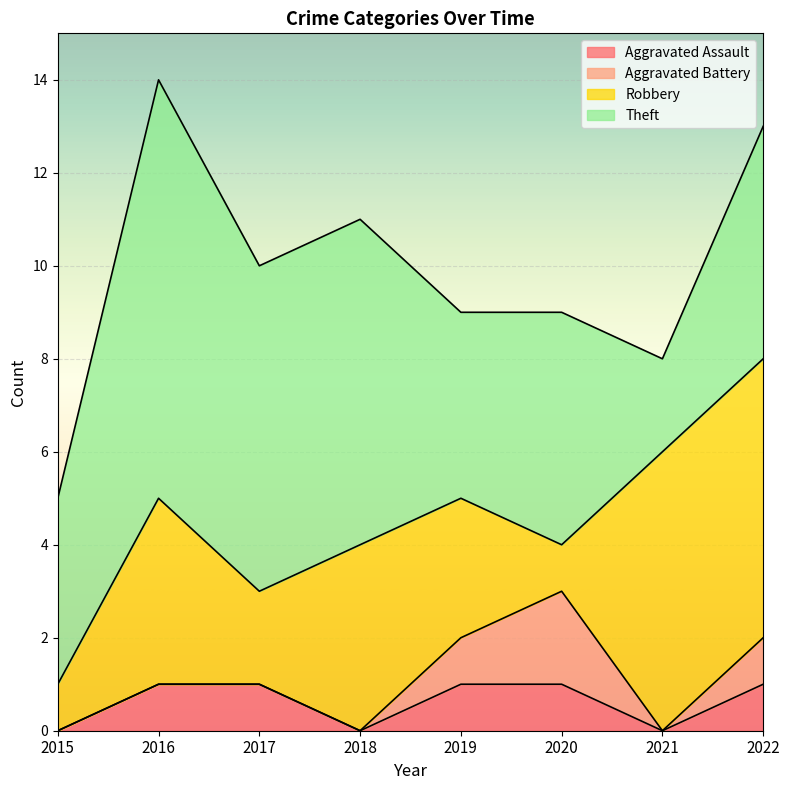

In Robbery, how many points are lower than both neighbors (excluding endpoints)?

2